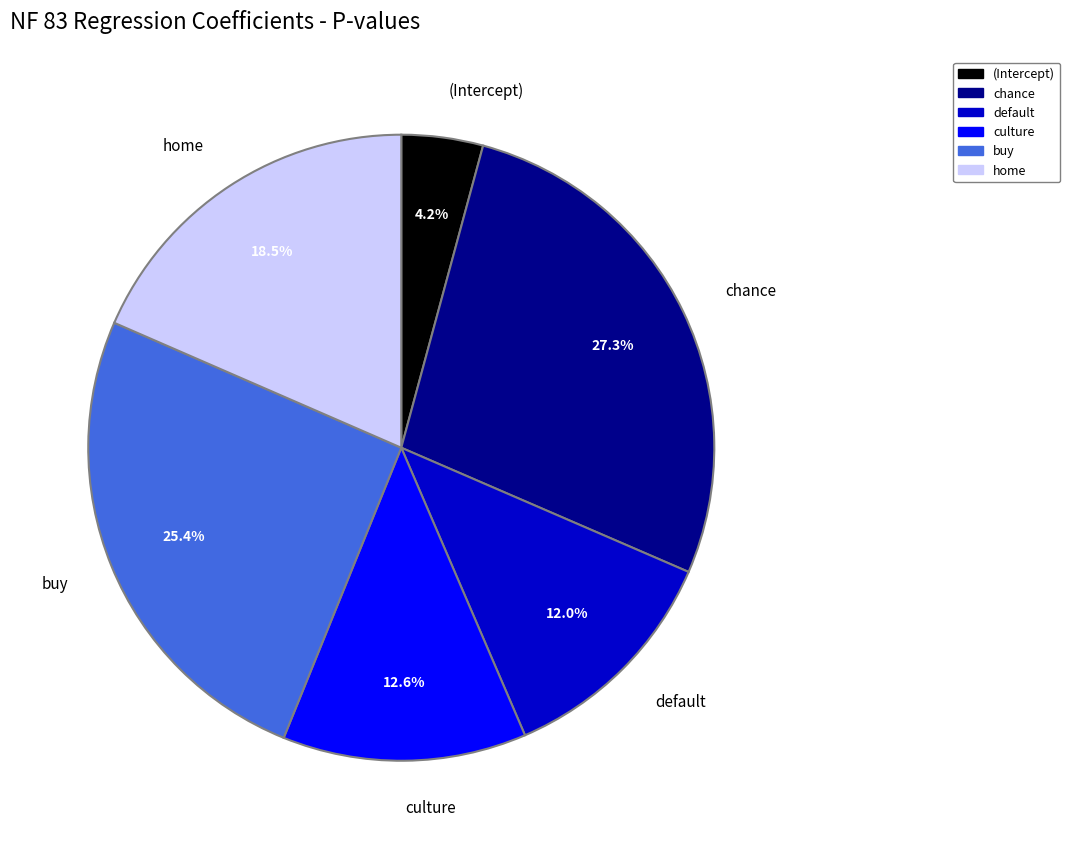

What is the smallest slice in the pie chart?

(Intercept)